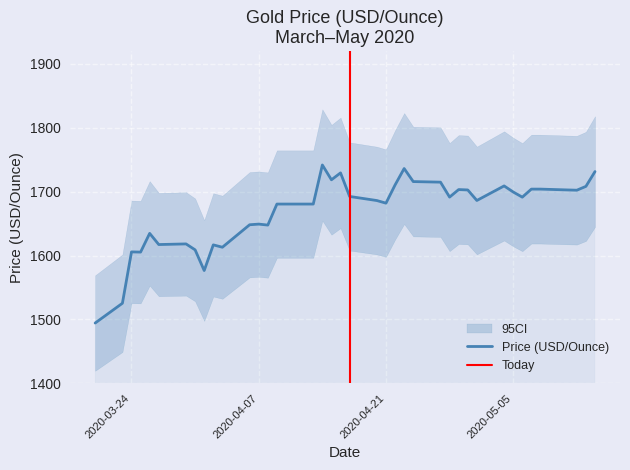

What is the lowest value of the Price (USD/Ounce) series?

1494.4